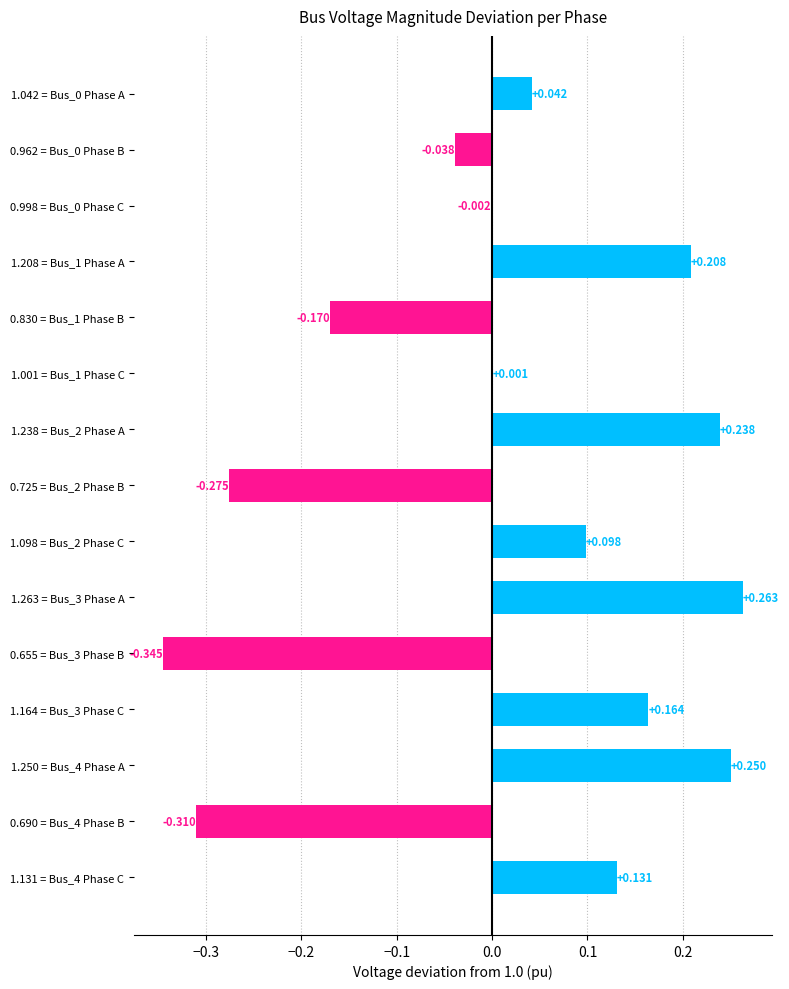

Are the bars horizontal?

Yes